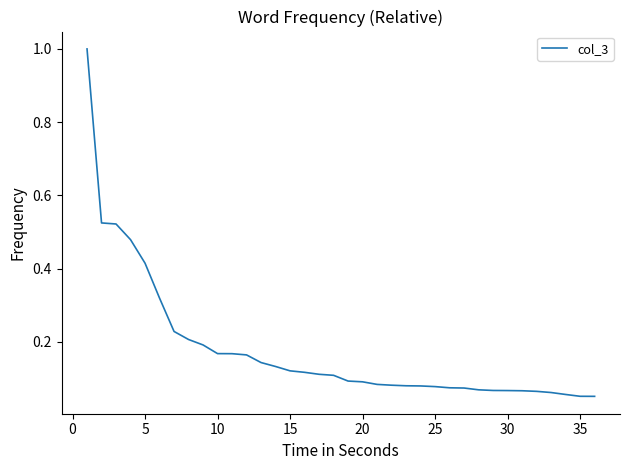

What is the difference between the maximum and minimum values?

0.9